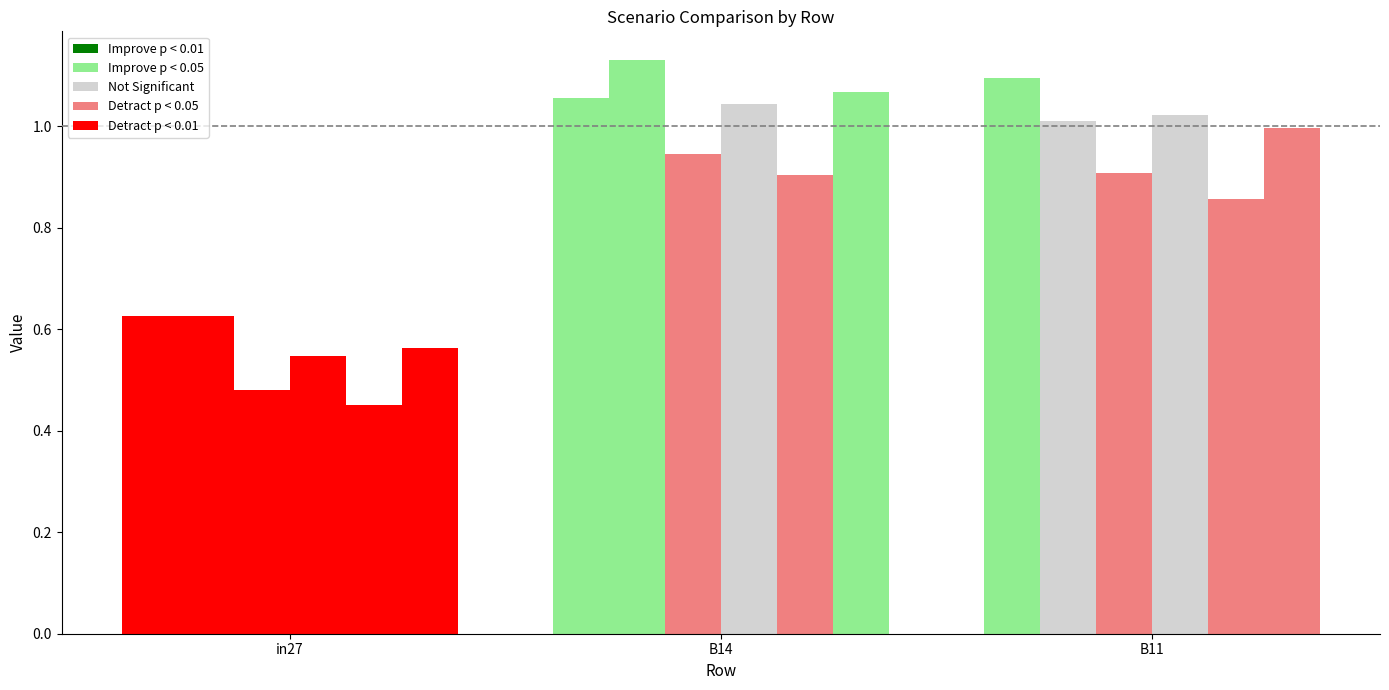

What is the label of the 3rd bar from the left?

B11